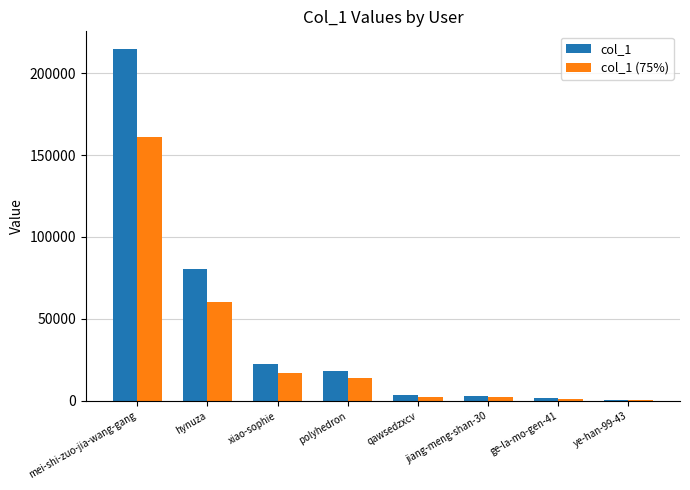

How many data points in col_1 (75%) are above 13862?

4